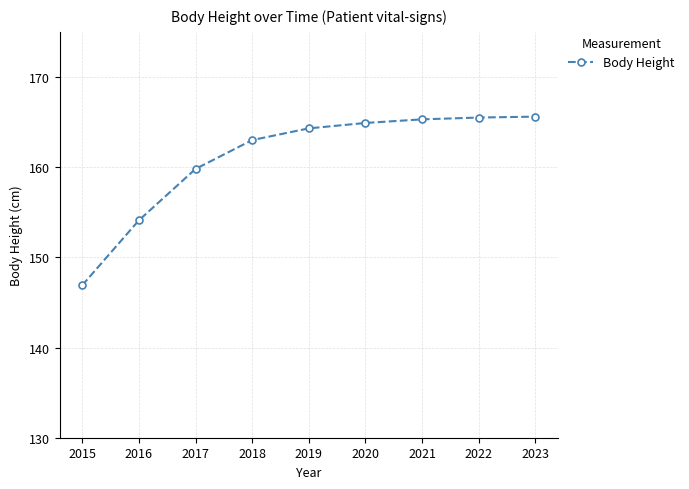

What is the change in value from 2017 to 2019?

+4.5